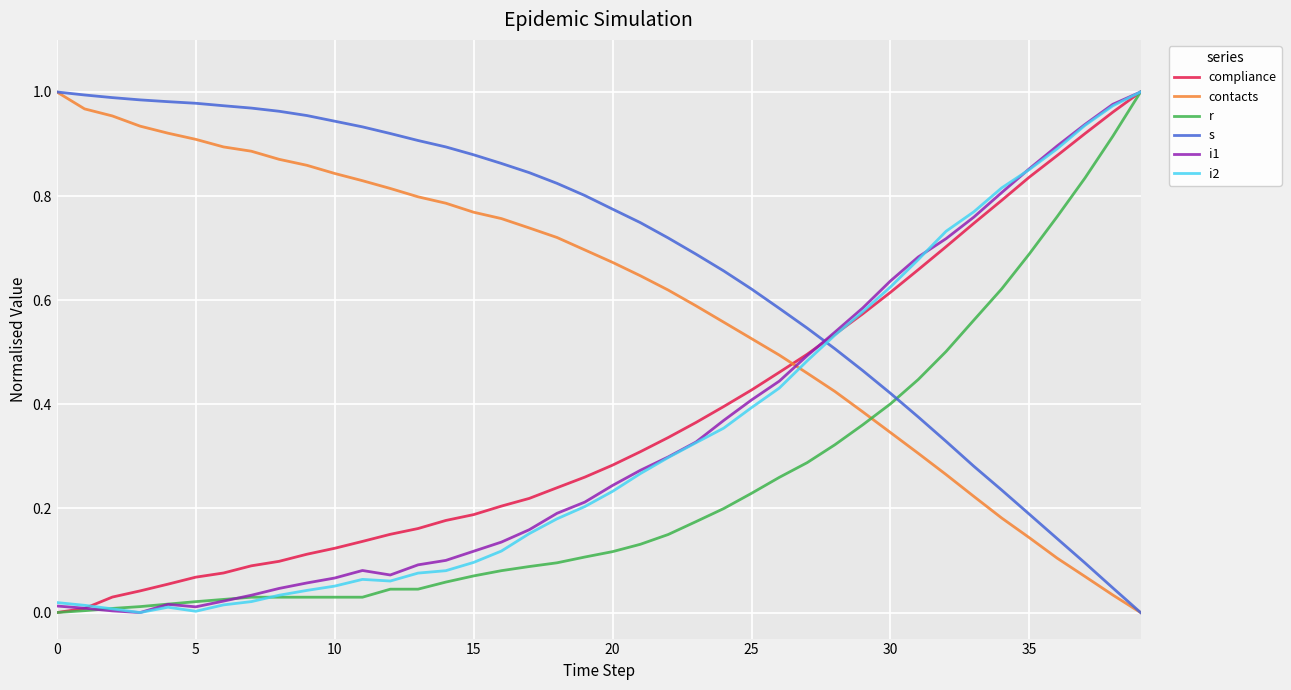

True or false: i1 and contacts intersect in this chart.

True